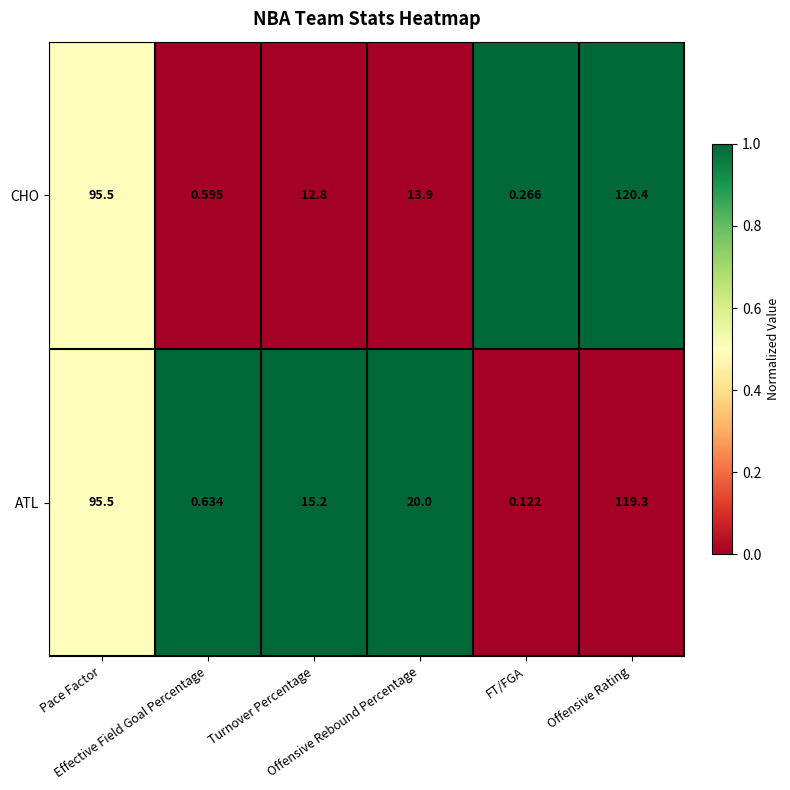

List the series in order of their peak value, highest first.

CHO, ATL